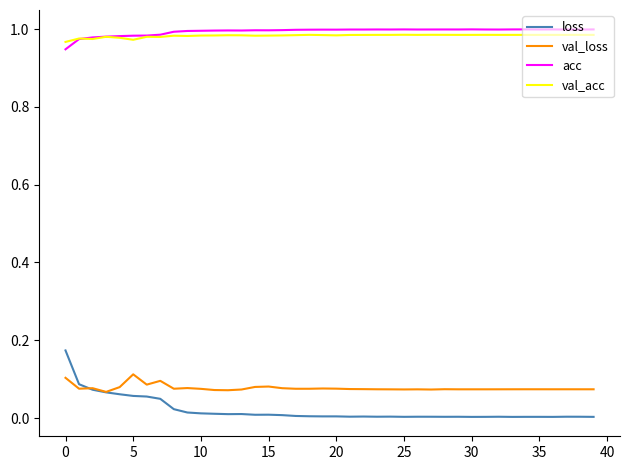

Which series has the widest spread of values?

loss